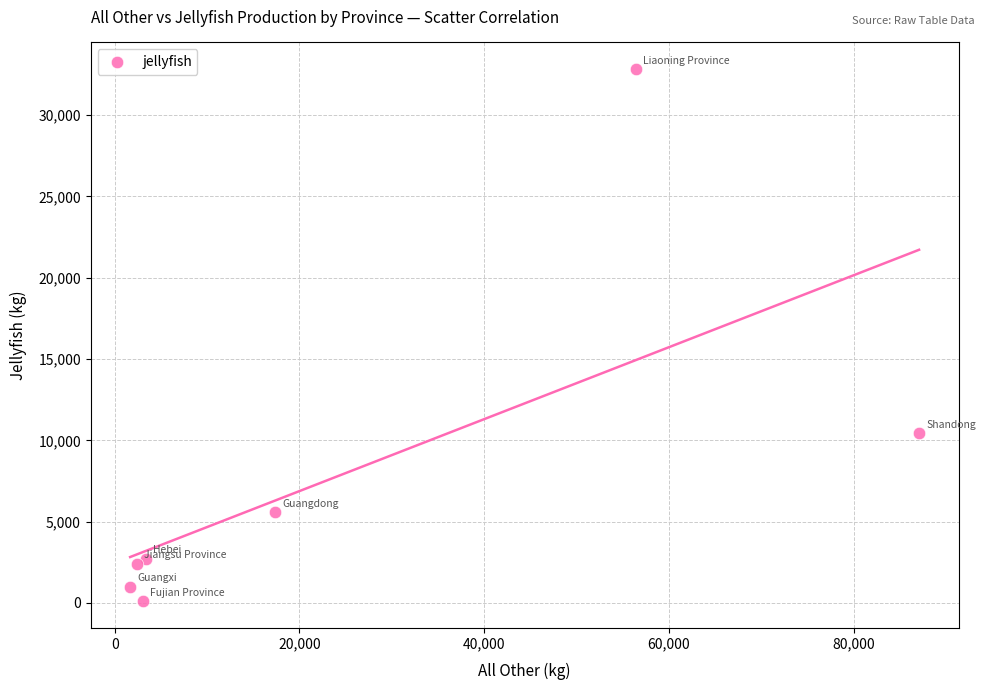

What Y value in the scatter plot is closest to 16467?

10437